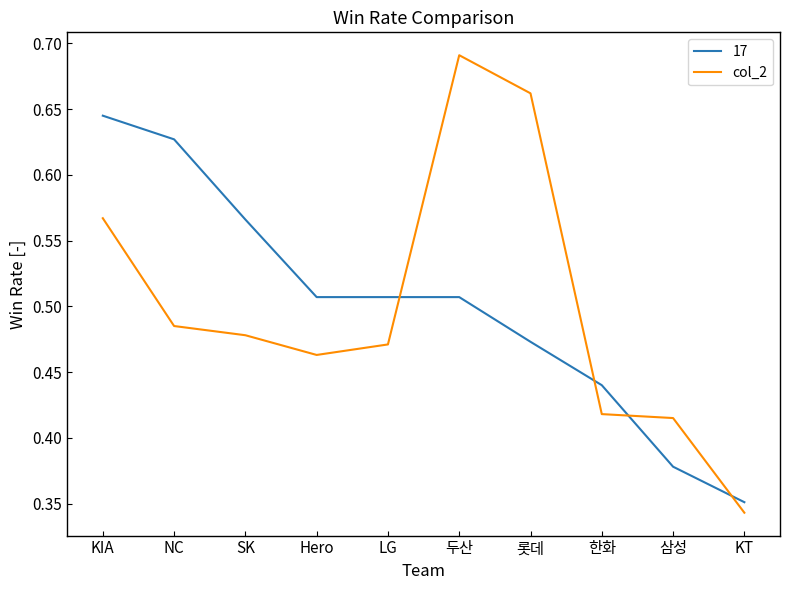

List the series in order of their peak value, lowest first.

17, col_2